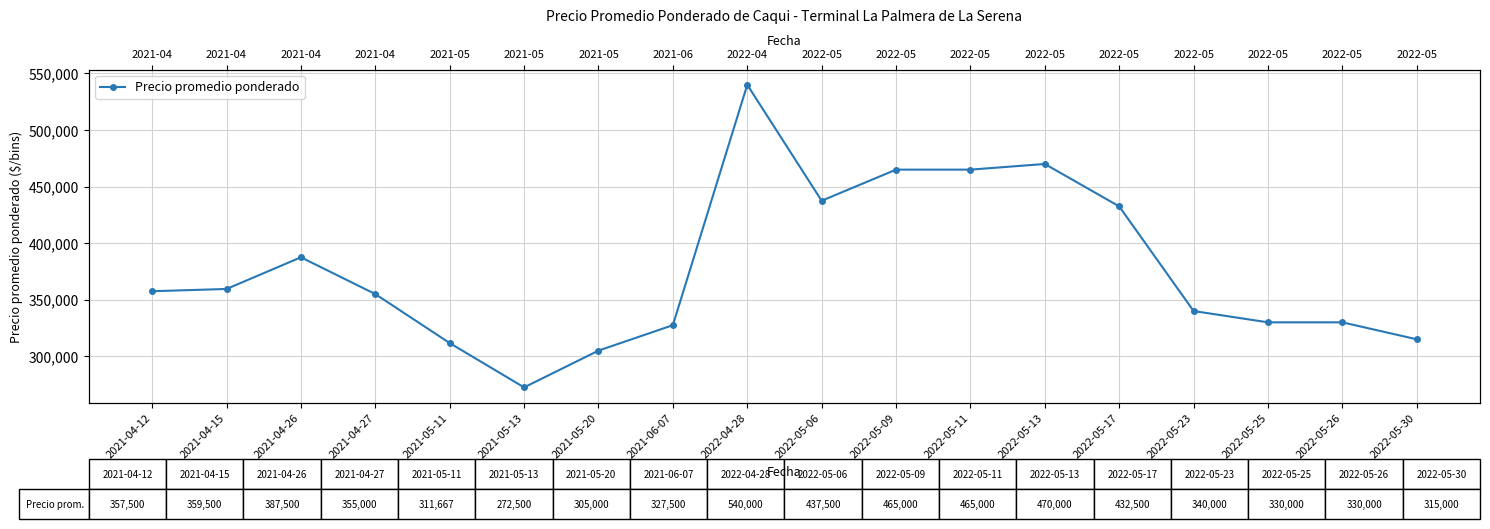

Between 2022-05-23 and 2022-05-13, which is larger?

2022-05-13